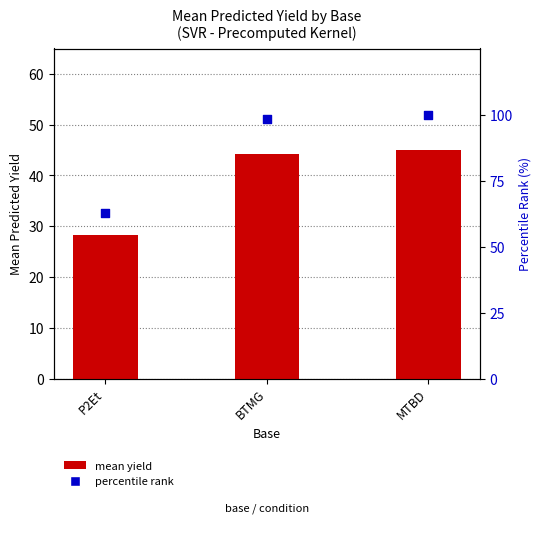

Which series has the largest total across all categories?

percentile rank